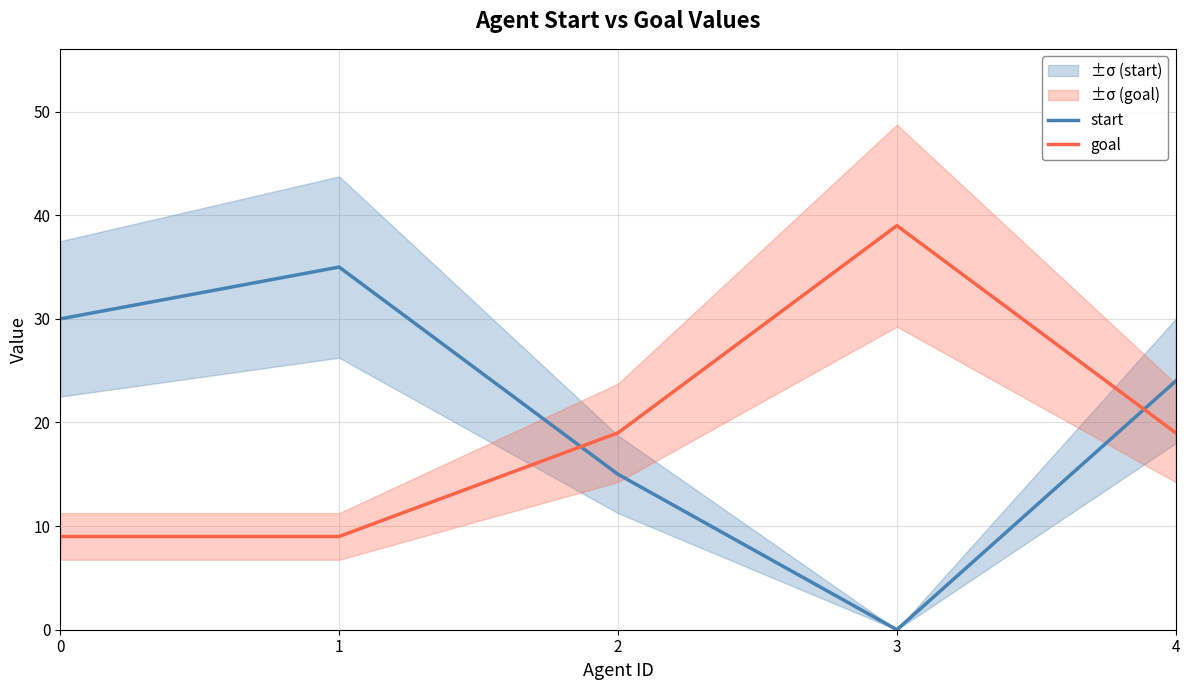

At which label is start closest to 17?

2